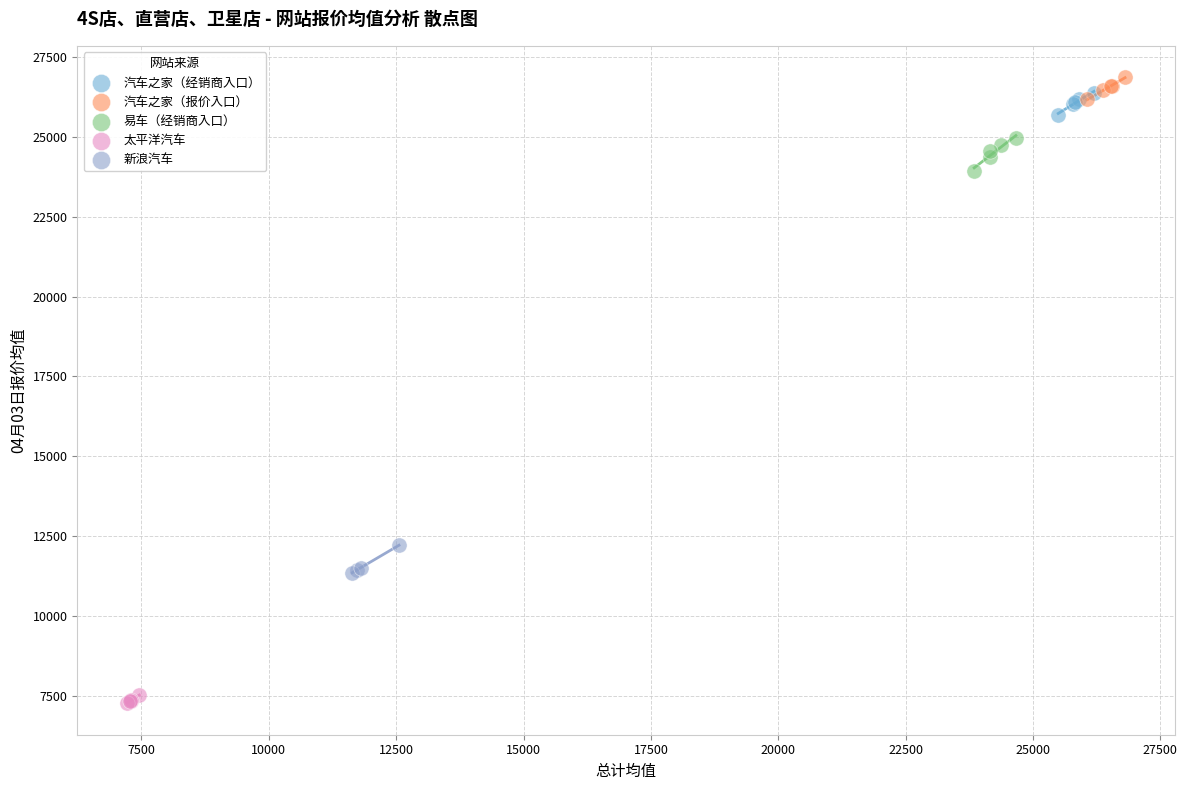

Which series reaches the minimum Y coordinate?

太平洋汽车